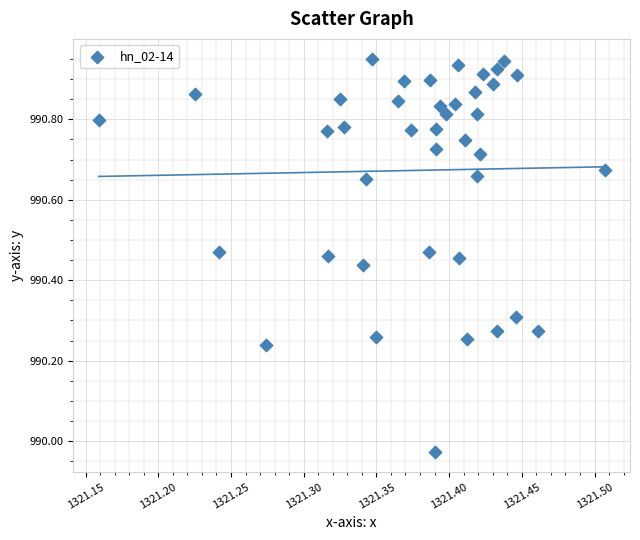

What is the range of X values (max minus min)?

0.3